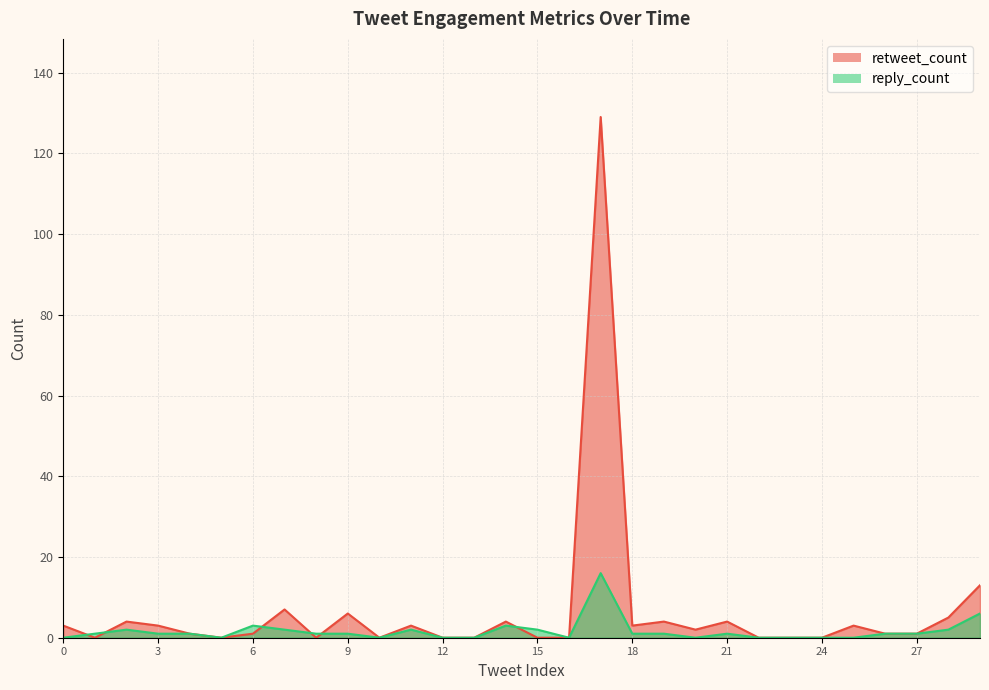

How many values in the retweet_count series are below 2?

15